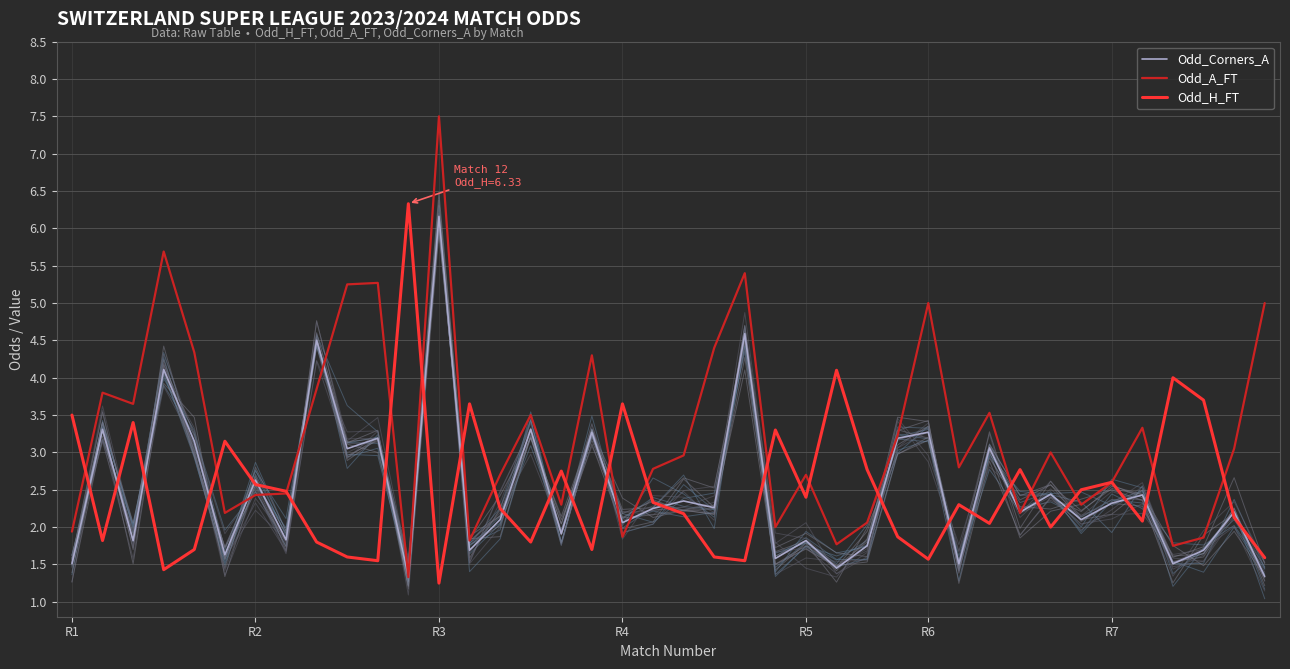

True or false: Odd_A_FT has a value of 2.6 at R7.

True